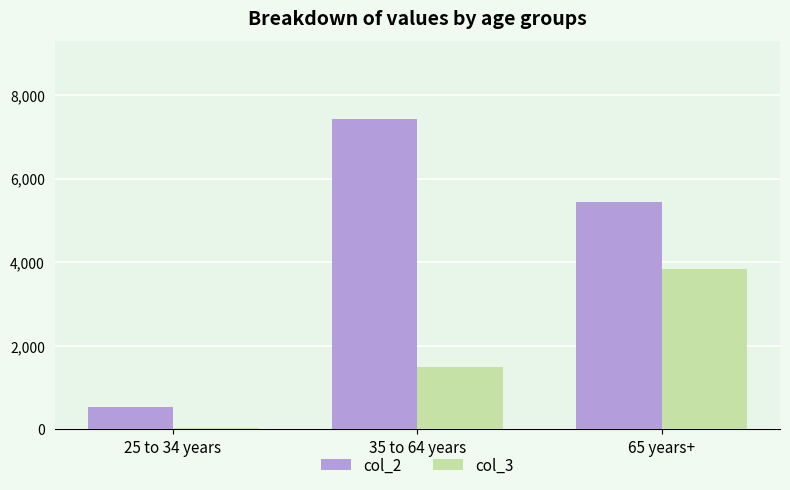

The value of col_2 at 25 to 34 years is 529. True or false?

True